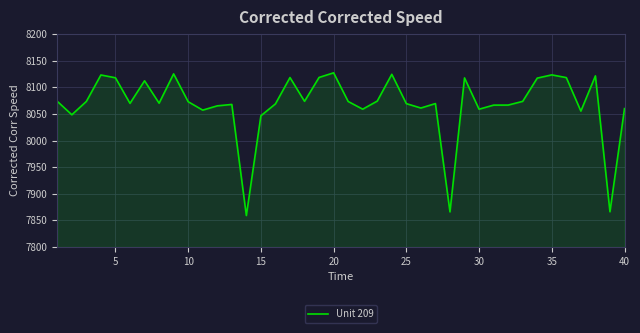

What is the smallest value displayed?

7859.1